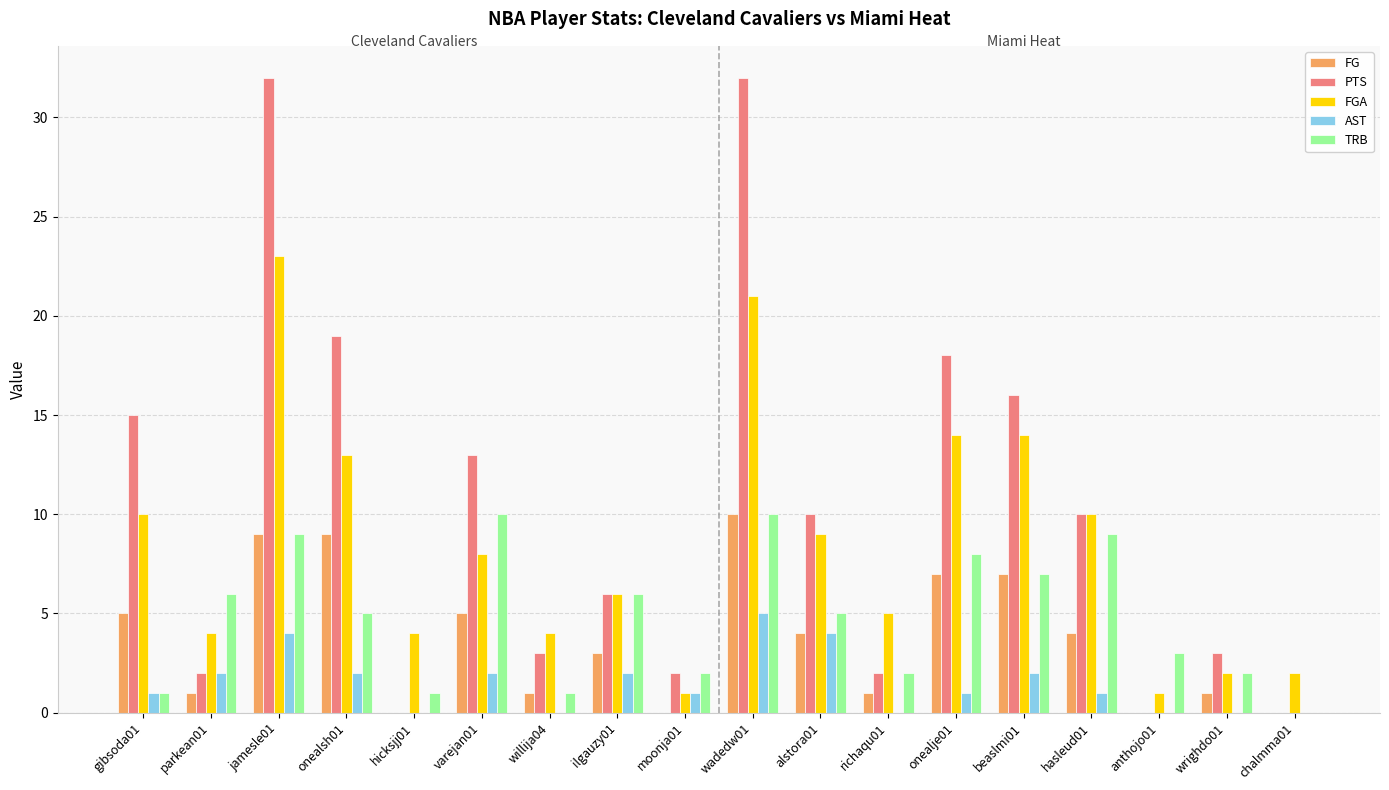

Between richaqu01 and beaslmi01, which series saw the biggest shift?

PTS